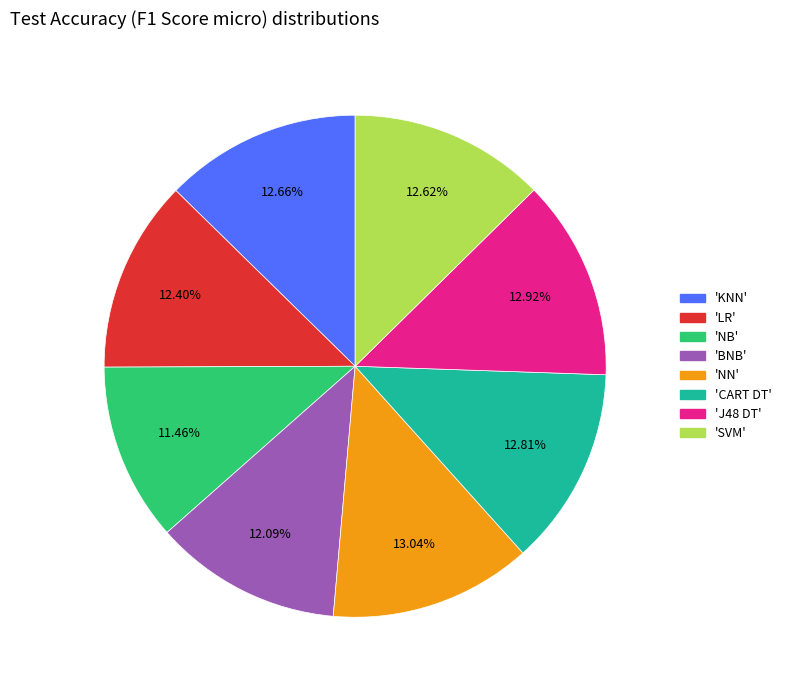

Is there a majority slice in this chart?

No